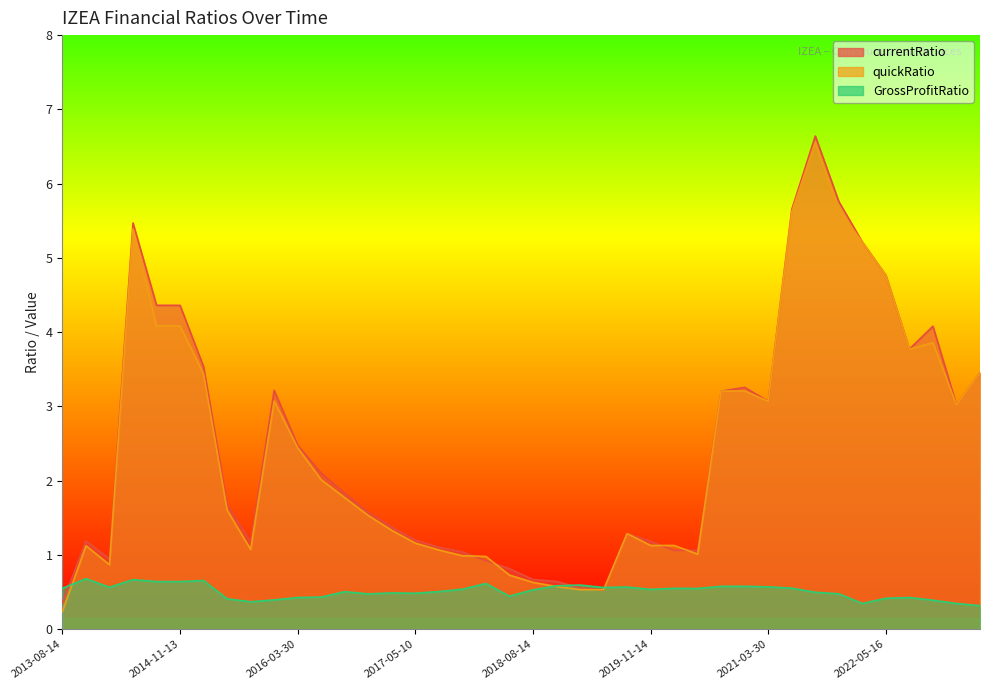

How many series are shown in this chart?

3